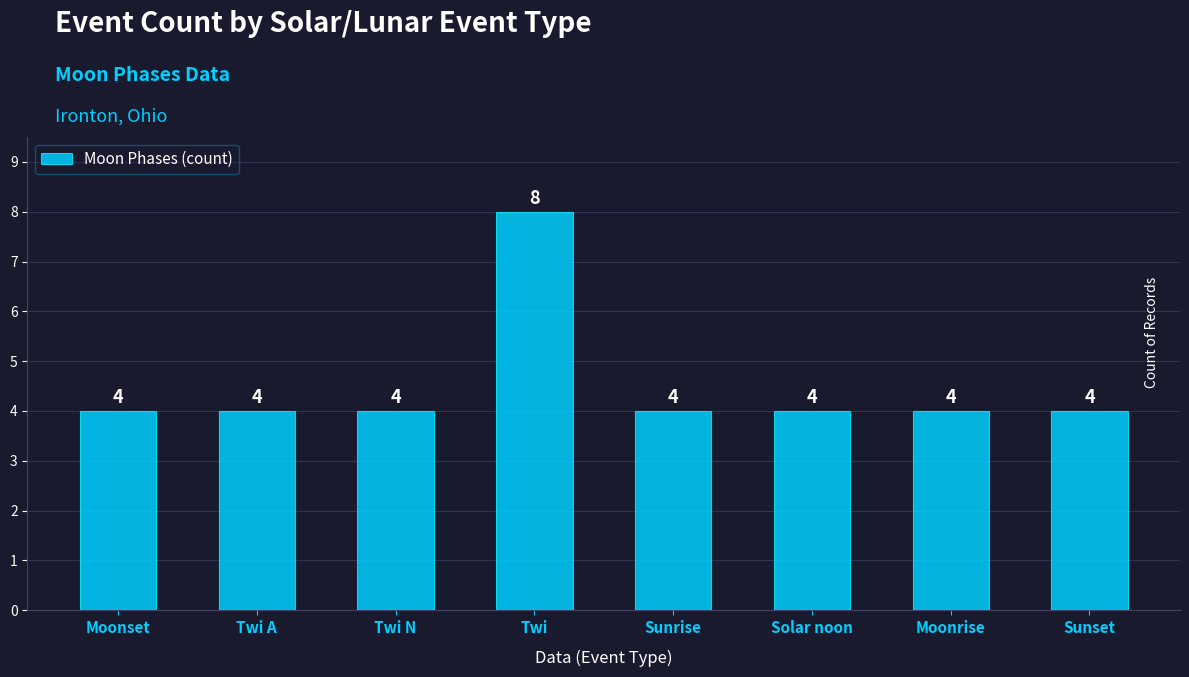

The chart shows a value of 2 at Moonrise. True or false?

False